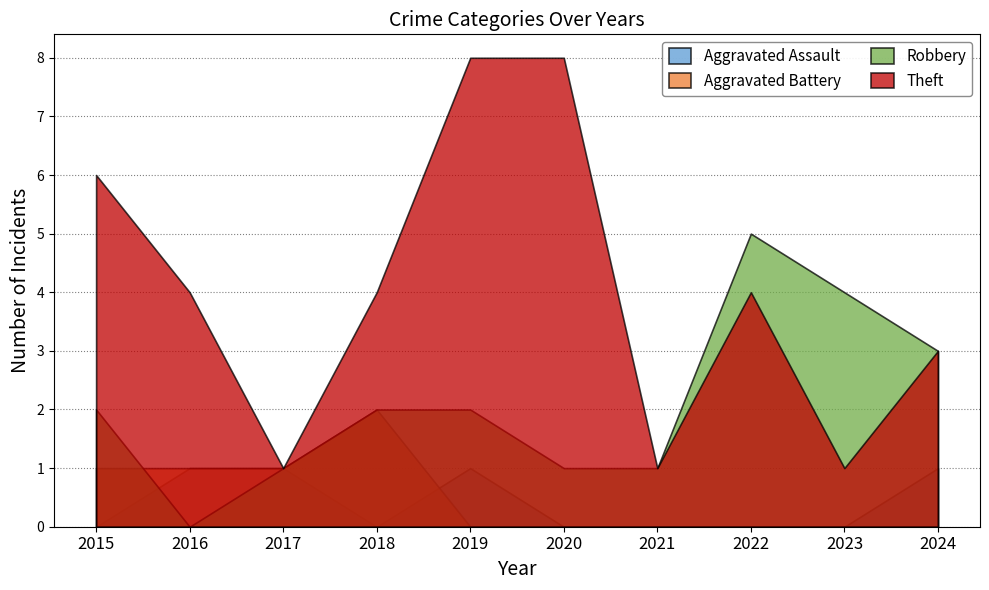

Reading left to right, what are all the values shown in this chart?

Aggravated Assault: 0	1	1	0	1	0	0	0	0	1
Aggravated Battery: 1	1	1	2	0	0	0	0	0	0
Robbery: 2	0	1	2	2	1	1	5	4	3
Theft: 6	4	1	4	8	8	1	4	1	3